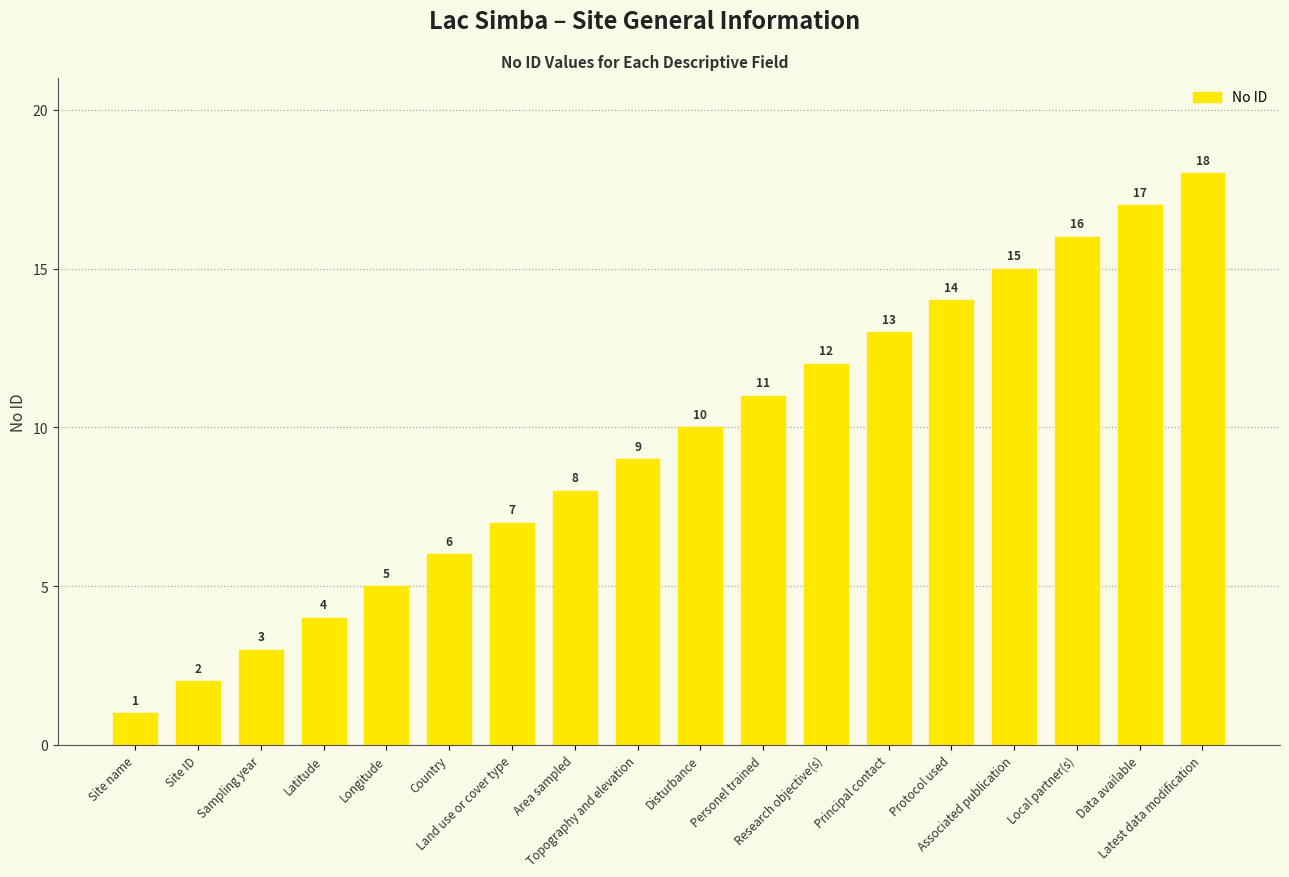

List the labels in order of value, smallest first.

Site name, Site ID, Sampling year, Latitude, Longitude, Country, Land use or cover type, Area sampled, Topography and elevation, Disturbance, Personel trained, Research objective(s), Principal contact, Protocol used, Associated publication, Local partner(s), Data available, Latest data modification